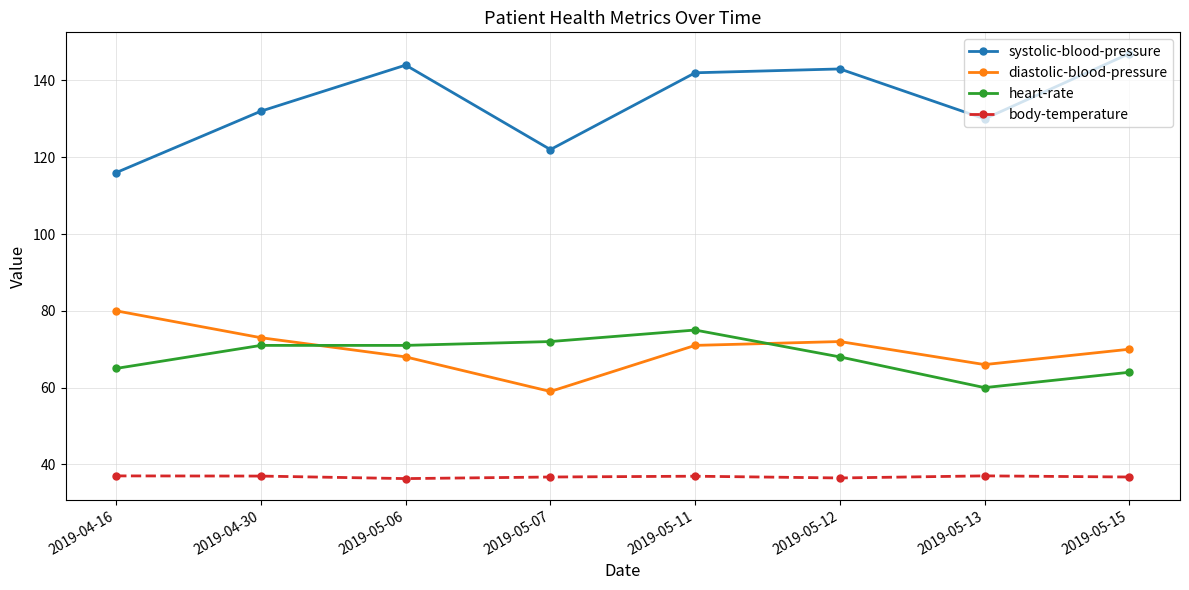

Is it true that heart-rate equals 60.0 at 2019-05-13?

True